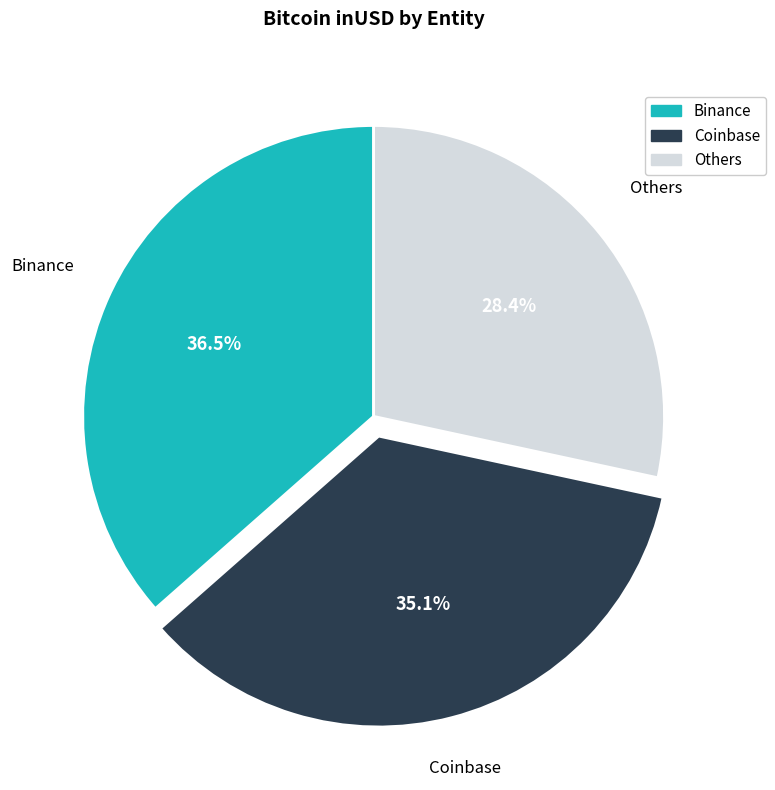

Is there any slice that represents more than half of the pie?

No